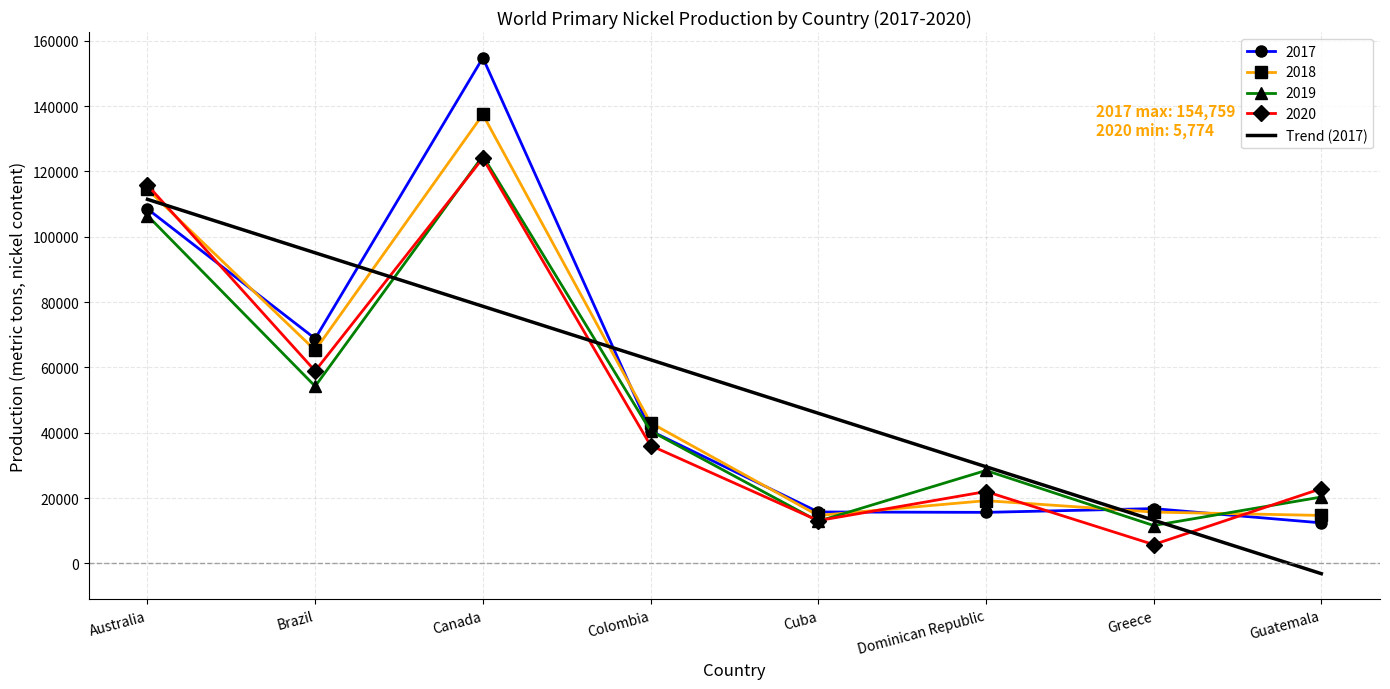

What is the highest value of the 2020 series?

124043.0